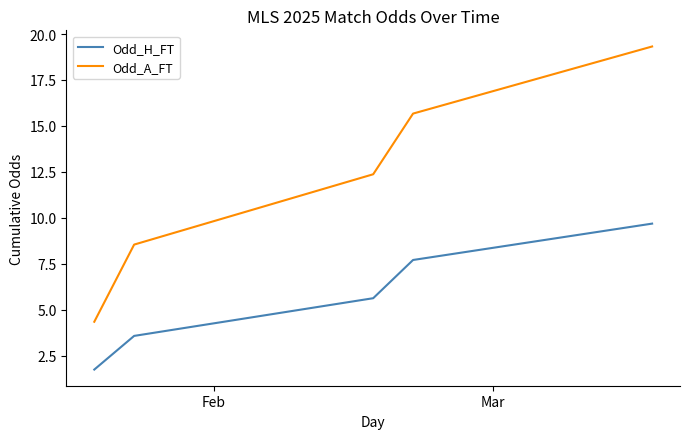

Rank the series by their average value, from lowest to highest.

Odd_H_FT, Odd_A_FT